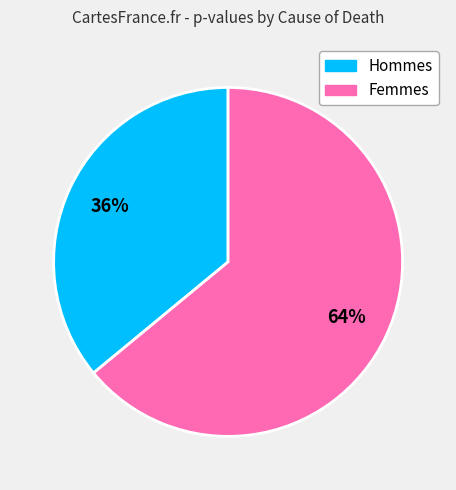

Count the number of slices in the pie.

2